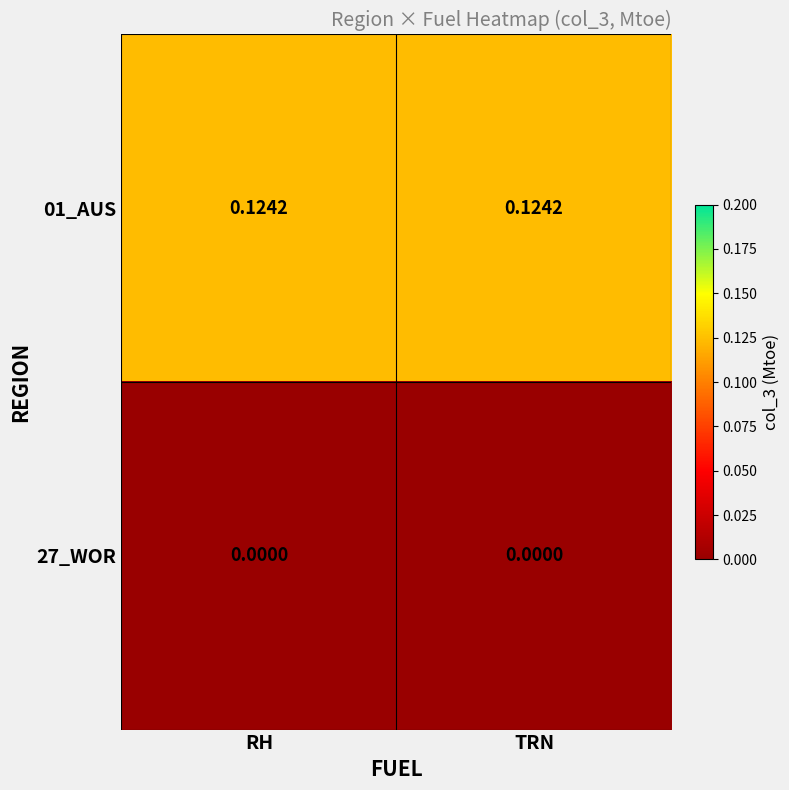

Is the value of 27_WOR at RH greater than the value of 01_AUS at TRN?

No